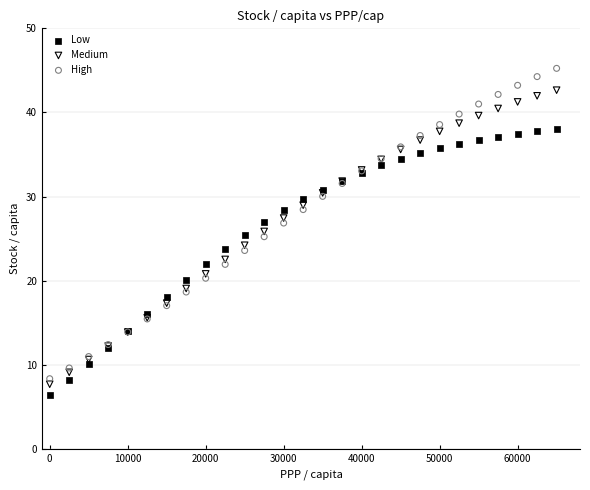

Which series reaches the maximum Y coordinate?

High